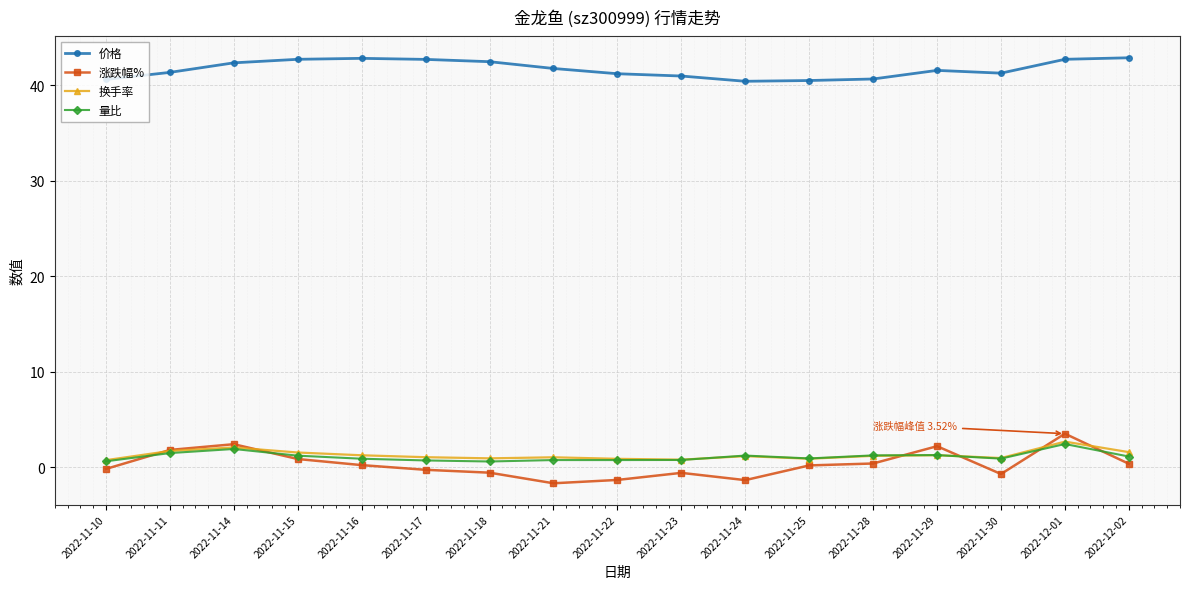

Is it true that 价格 equals 42.5 at 2022-11-18?

True